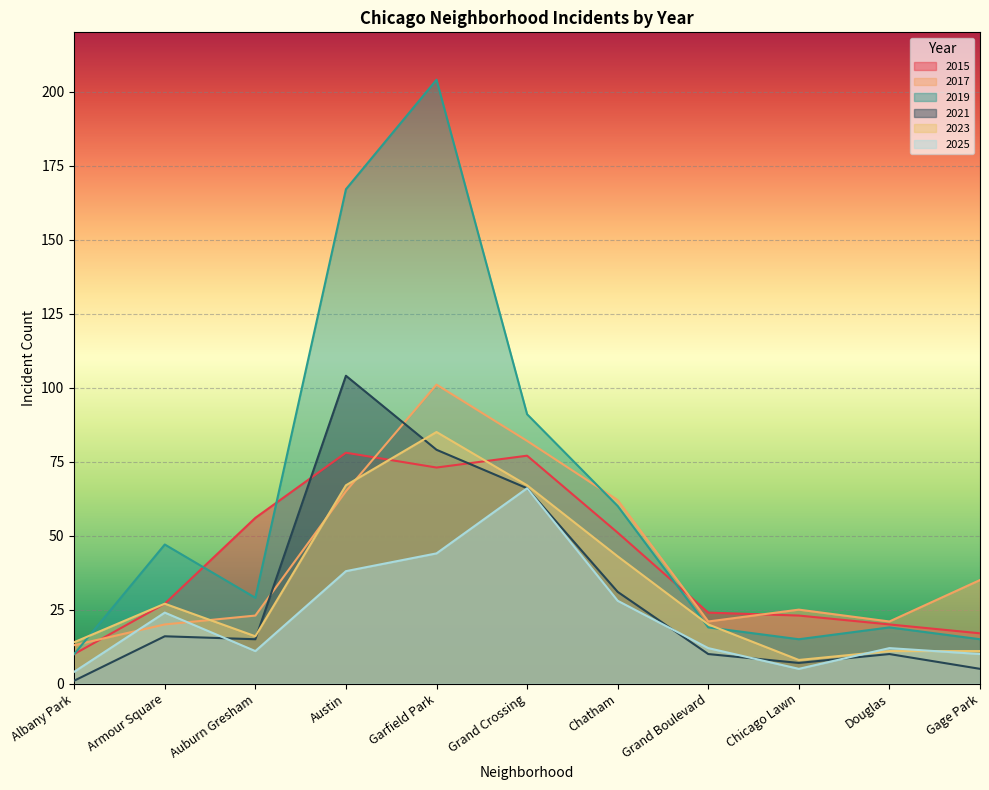

Is it true that 2021 equals 34 at Grand Crossing?

False